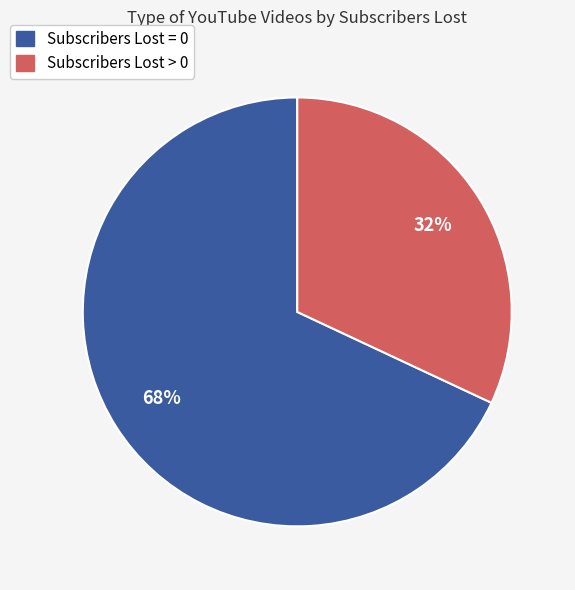

What percentage is the Subscribers Lost > 0 slice, to the nearest percent?

32%